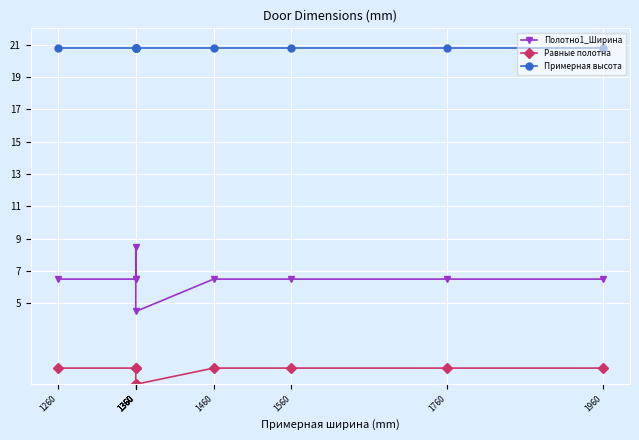

What is the sum of the Полотно1_Ширина values at 1360 and 1360?

15.0